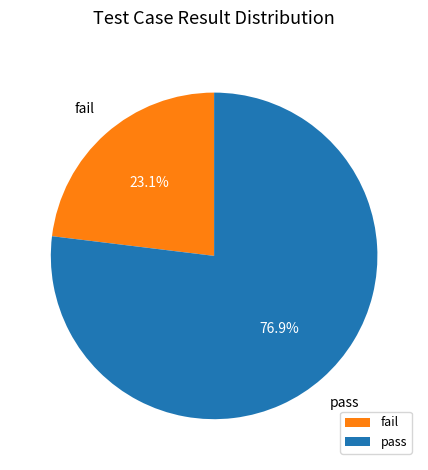

What is the majority slice?

pass